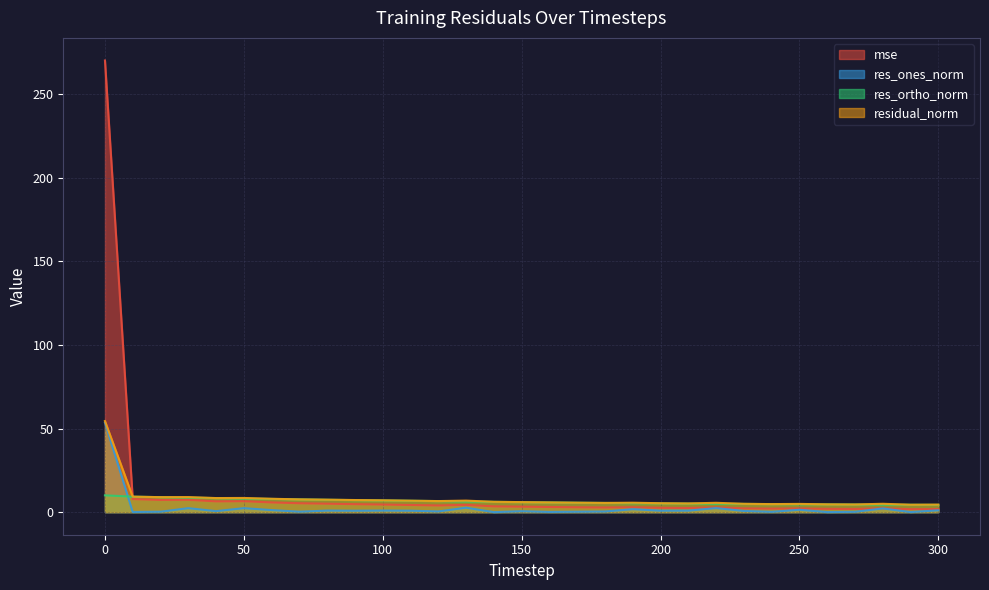

Is it true that res_ortho_norm equals 2.6 at 220?

False